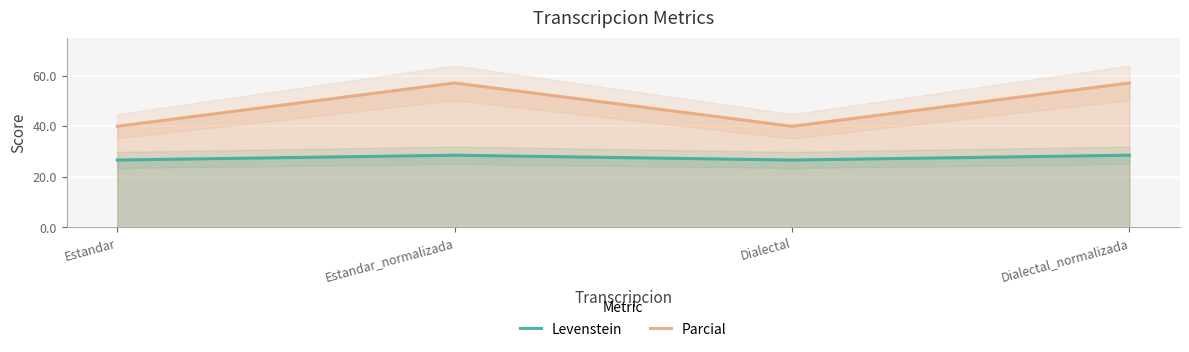

Where does the Parcial series first go above 57?

Estandar_normalizada